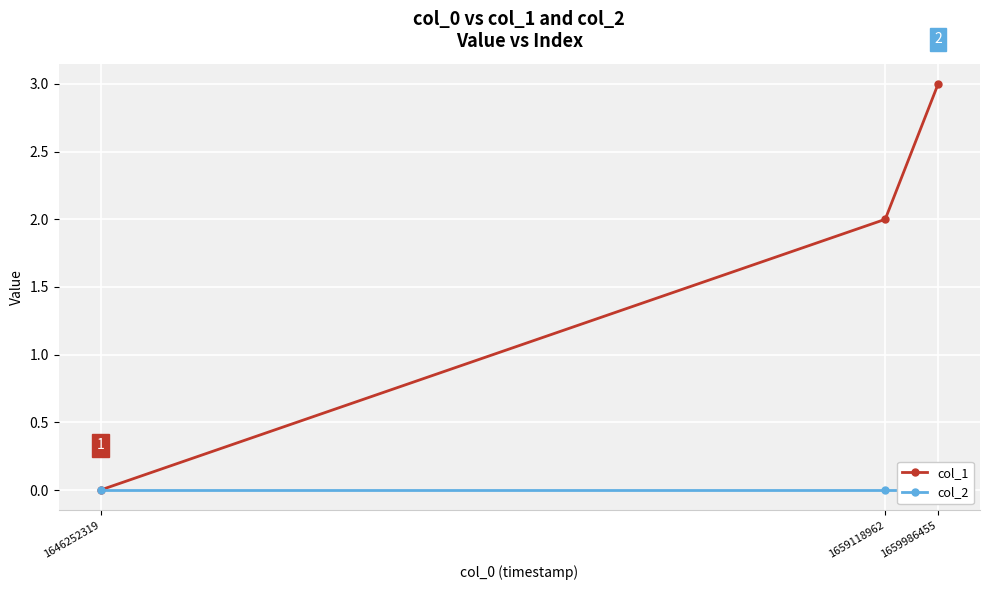

Rank the series at 1659118962 from highest to lowest value.

col_1, col_2